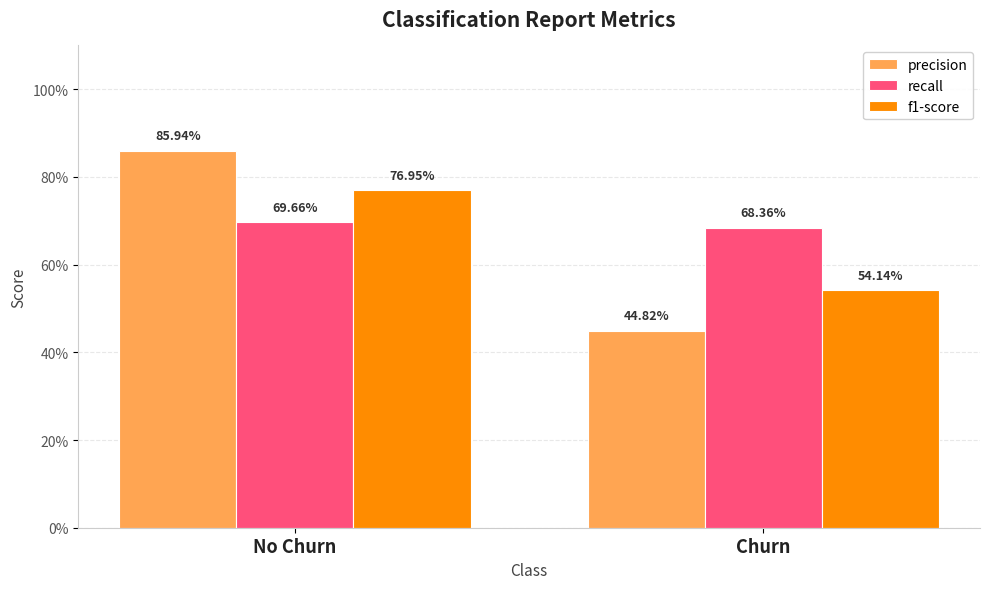

Are the bars horizontal?

No